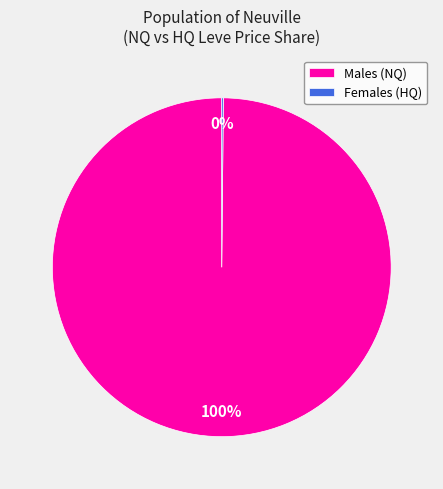

To the nearest percent, what portion does Males (NQ) represent?

100%